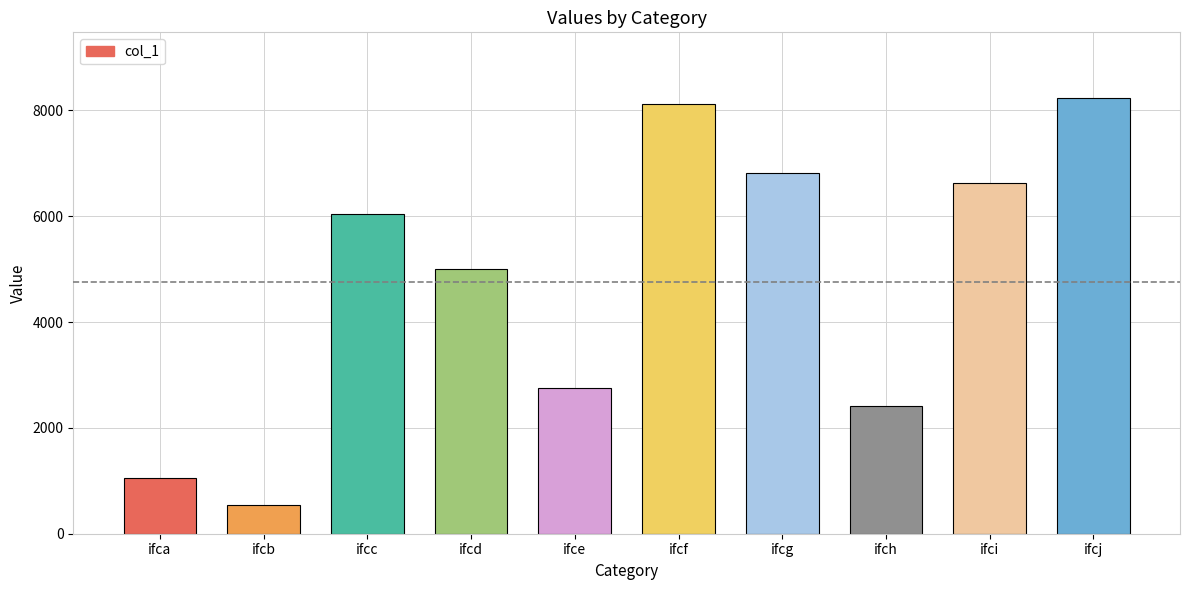

Reading left to right, list all the values displayed in this chart.

1059	538	6048	5001	2750	8124	6820	2419	6624	8239